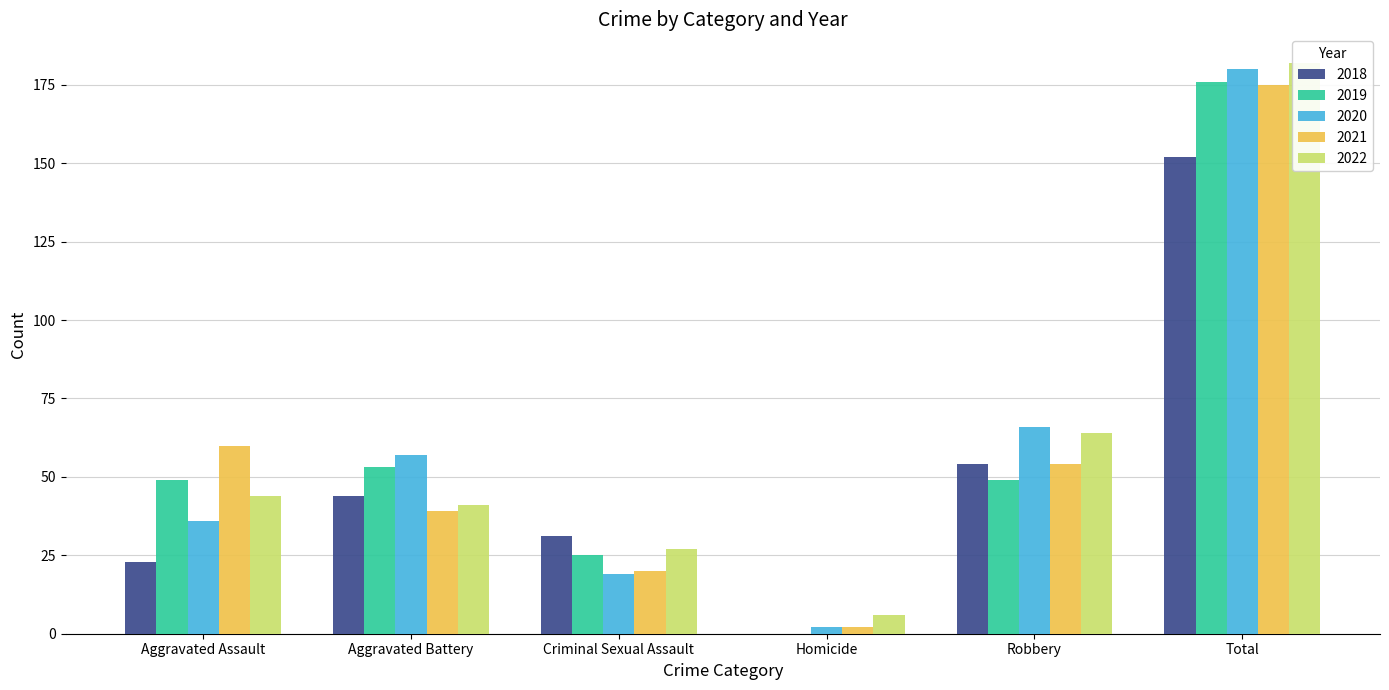

Between Homicide and Robbery, which series saw the biggest shift?

2020